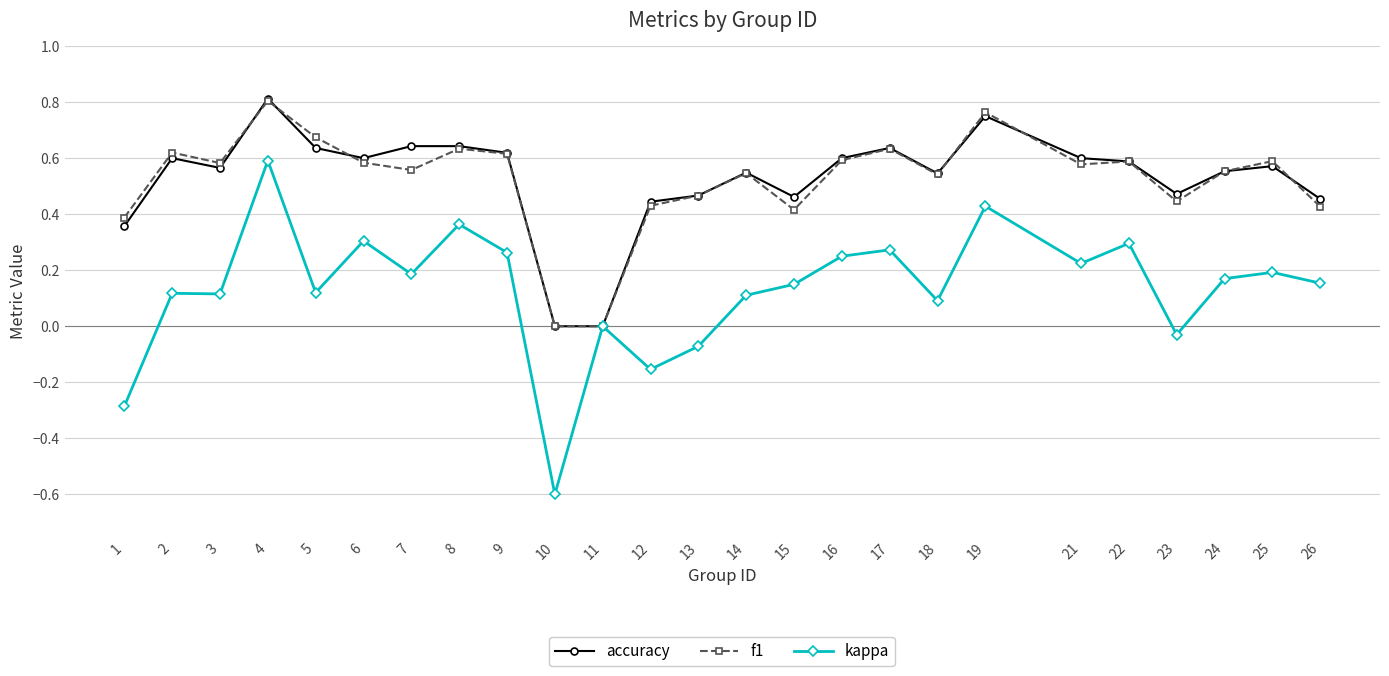

How many lines are shown in the chart?

3